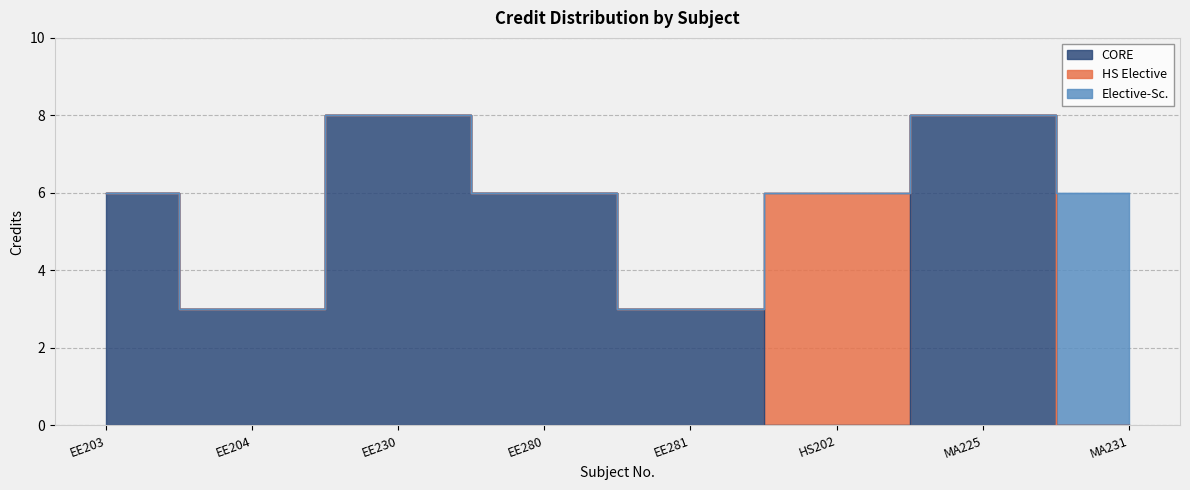

Reading left to right, what are all the values shown in this chart?

6	3	8	6	3	6	8	6